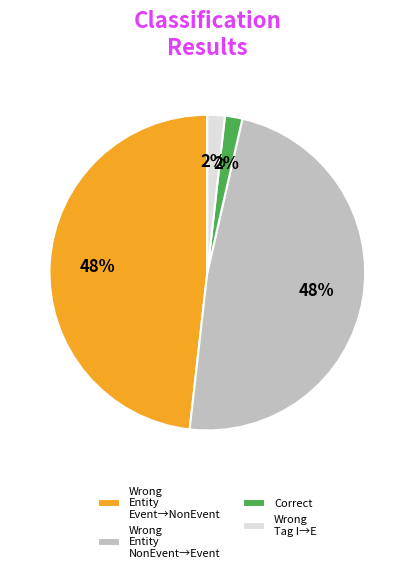

To the nearest percent, what percentage of the pie is Wrong Tag I→E?

2%